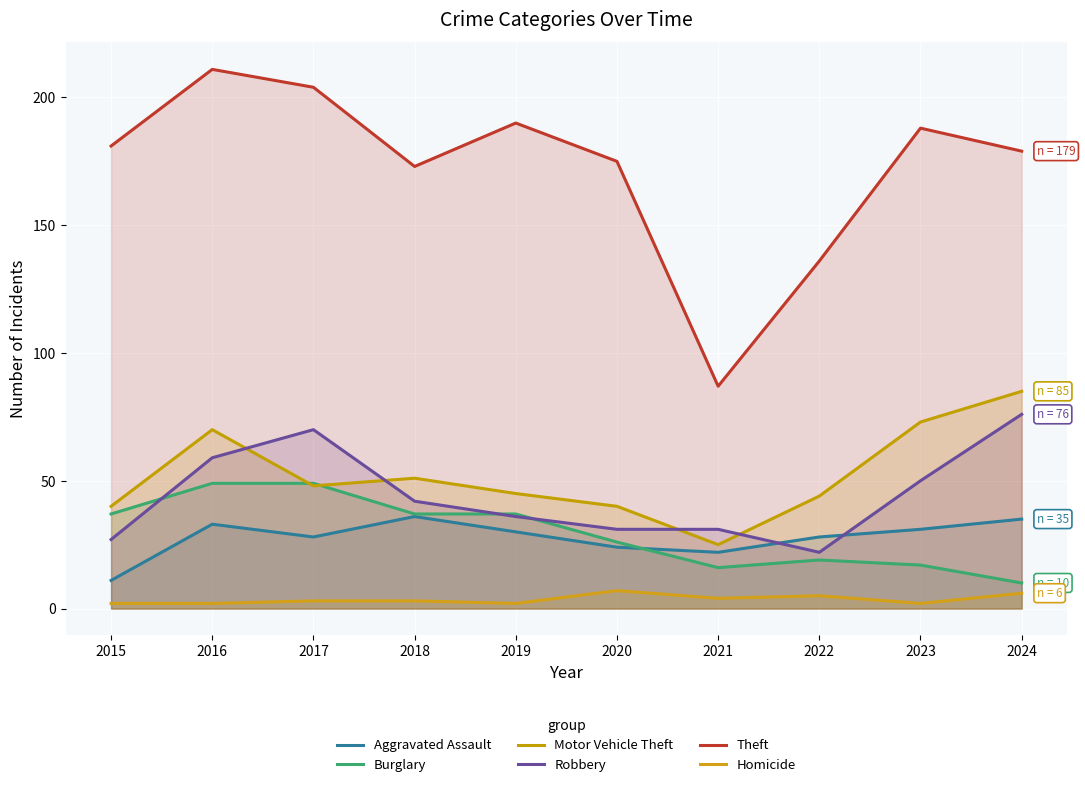

What is the sum of the Aggravated Assault values at 2021 and 2023?

53